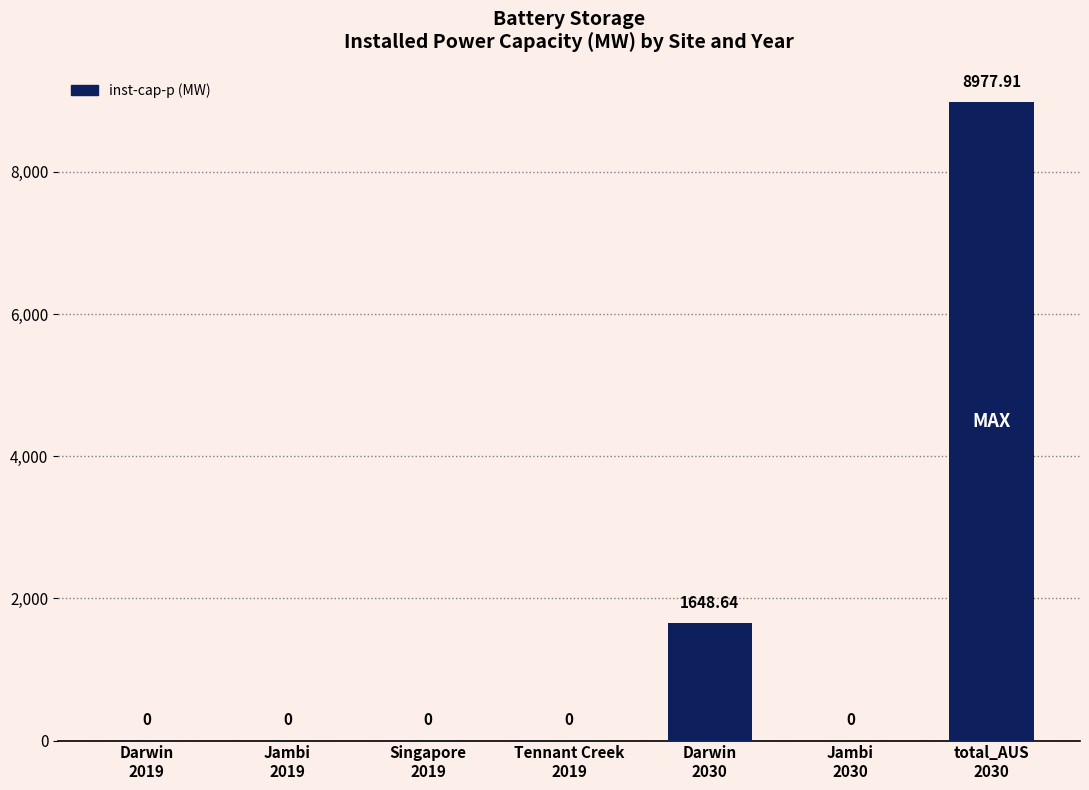

Reading left to right, extract all data points from this chart.

0.0	0.0	0.0	0.0	1648.6	0.0	8977.9